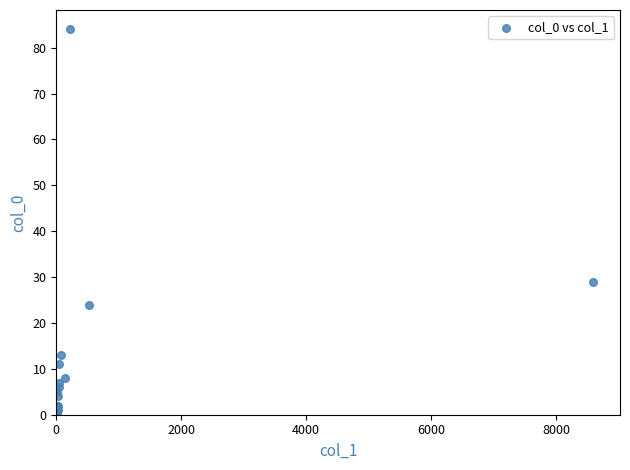

What Y value in the scatter plot is closest to 42?

29